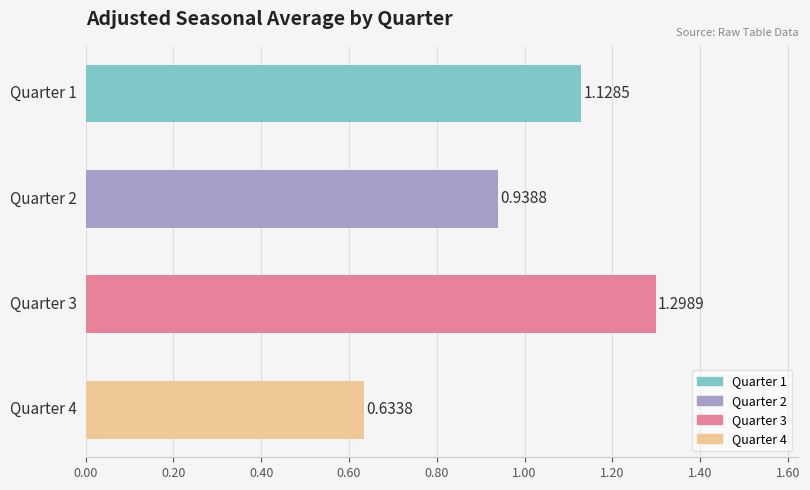

What is the difference between the maximum and minimum values?

0.7